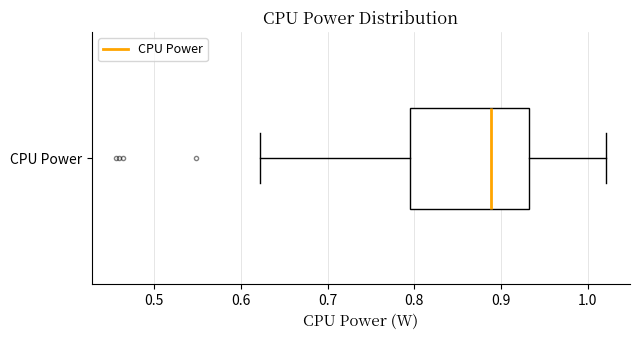

Where is the right edge of the box for CPU Power on the x-axis? The values are not printed on the chart, so give them approximately, as read against the axis.

0.93